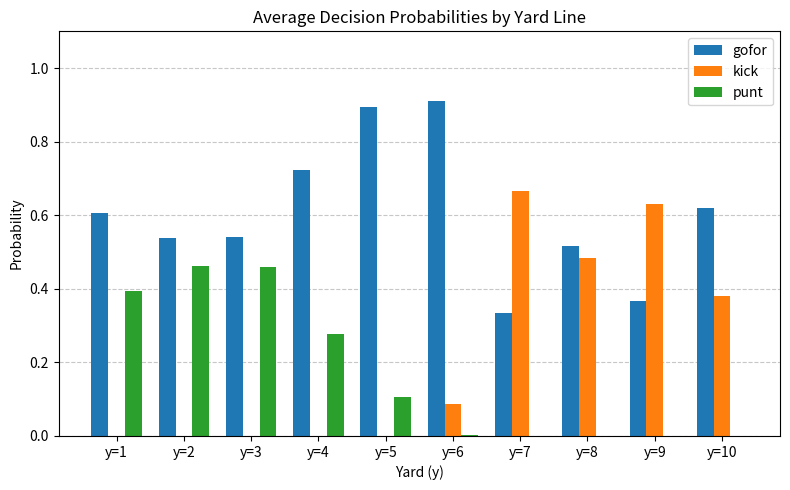

Is the value of gofor at y=2 greater than the value of punt at y=6?

Yes